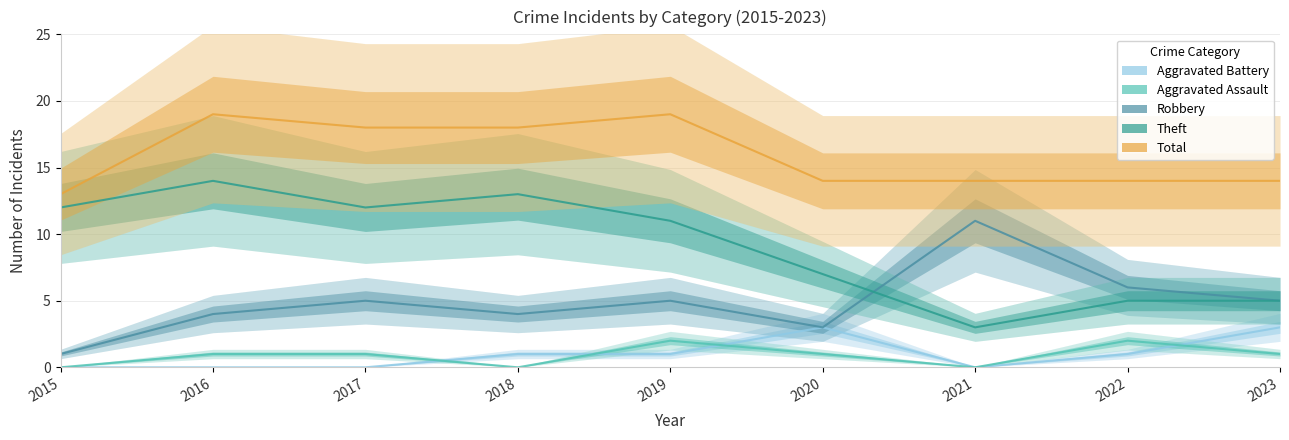

Rank the series at 2020 from highest to lowest value.

Total, Theft, Aggravated Battery, Robbery, Aggravated Assault